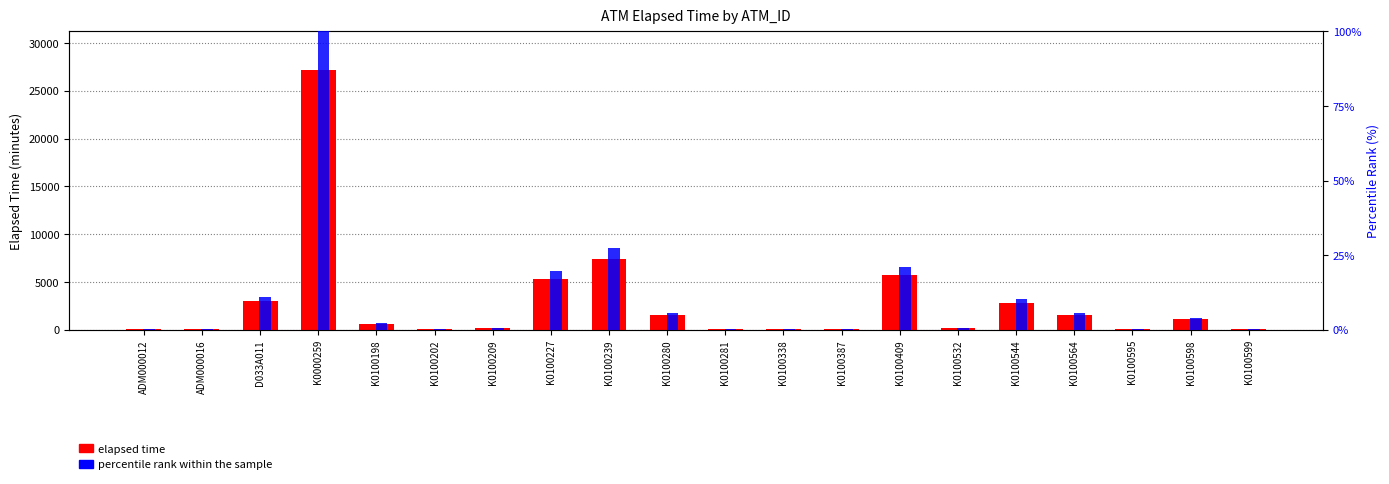

What is the spread (max minus min) of values at K0100239?

7405.6